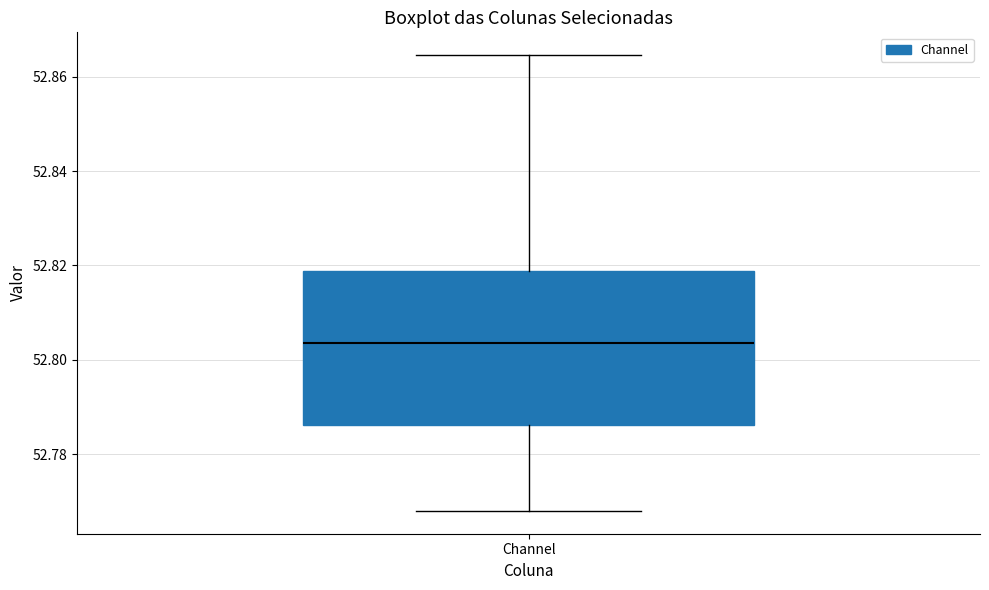

Where does the upper whisker of the box for Channel end on the y-axis? The values are not printed on the chart, so give them approximately, as read against the axis.

52.864